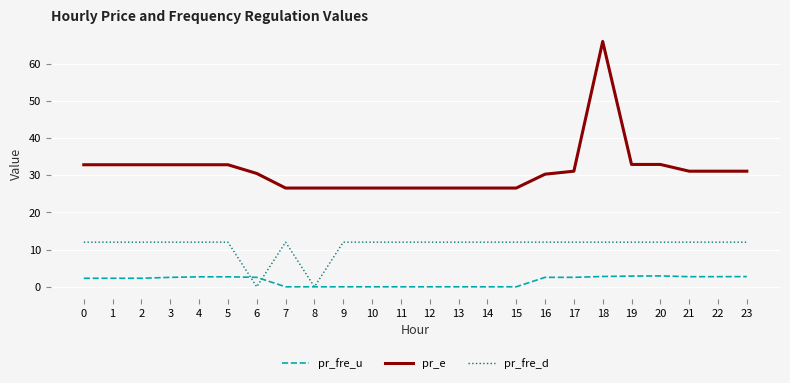

List the series in order of their peak value, lowest first.

pr_fre_u, pr_fre_d, pr_e